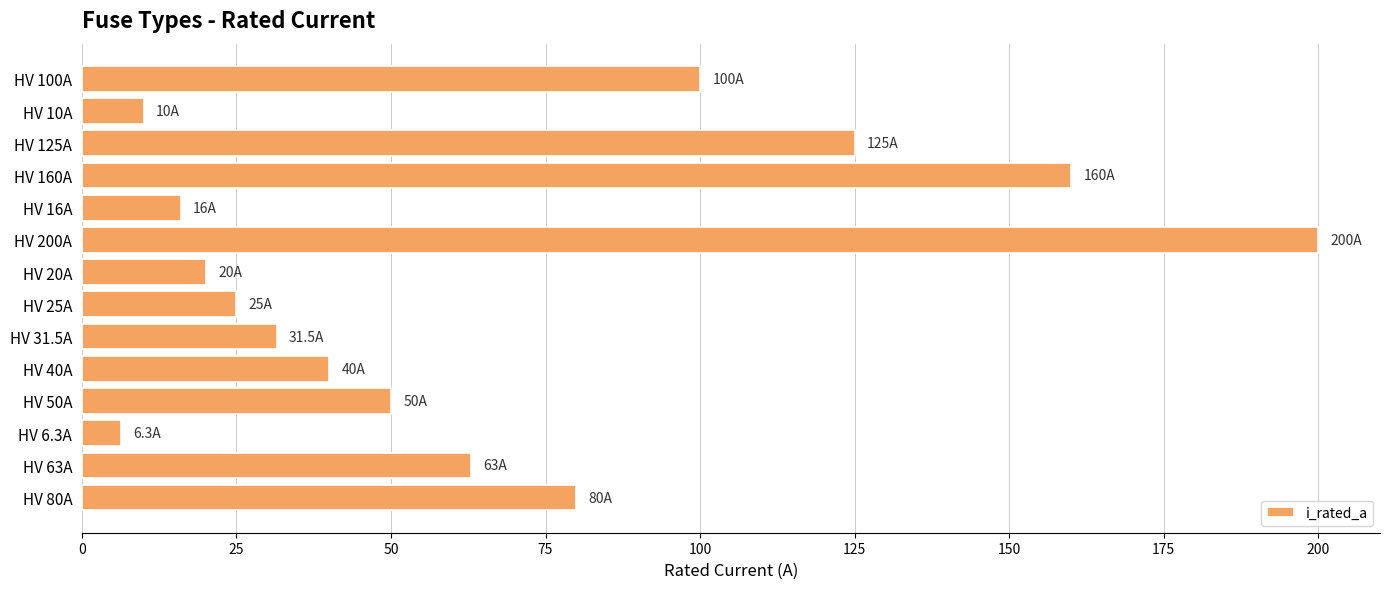

How many bars are there in total?

14